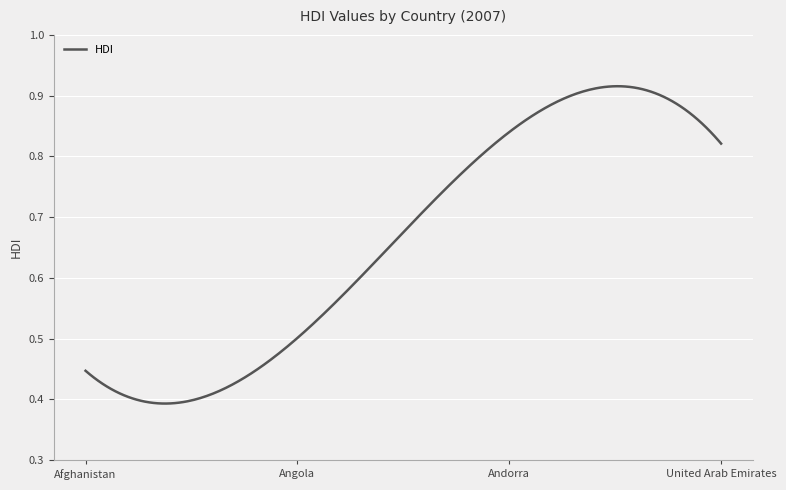

What is the average value?

0.7